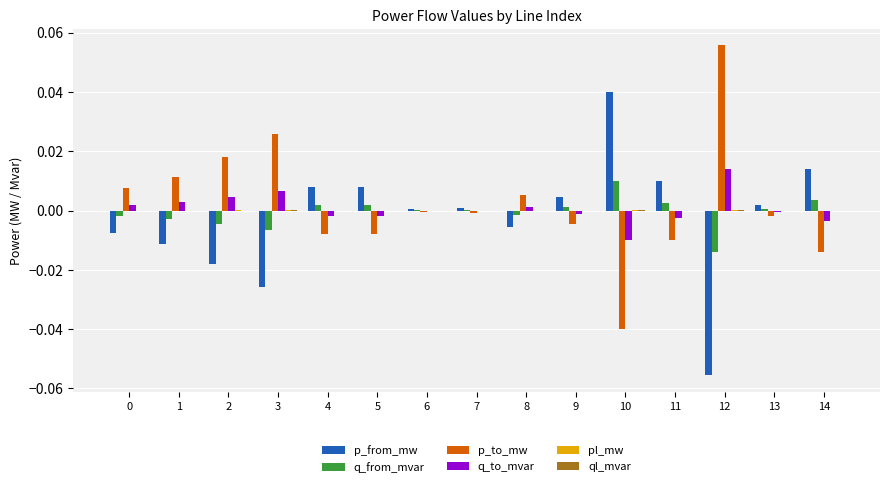

How many groups of bars are there?

15